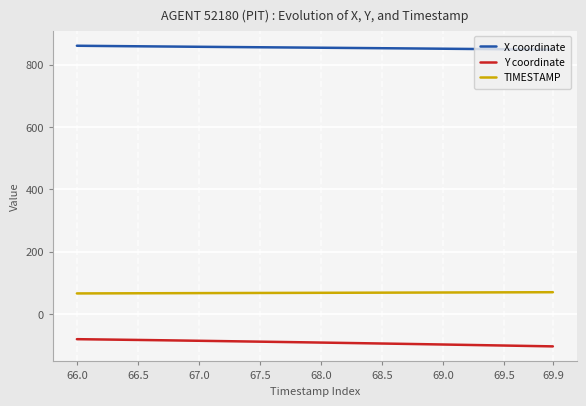

Does the chart have visible grid lines?

Yes